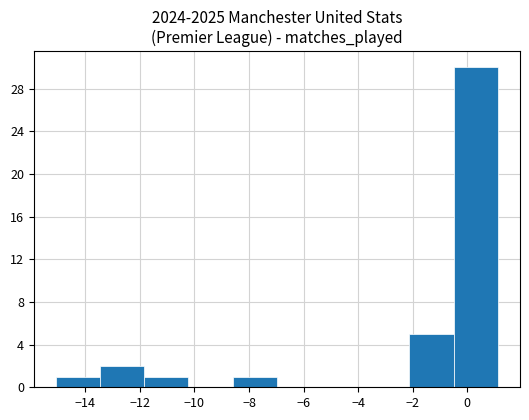

Reading left to right, transcribe this chart: for each bar, give the range it covers on the x-axis and its height. Neither the bar edges nor the heights are printed on the chart, so give them approximately, as read against the axes.

-15.0 to -13.4: 1
-13.4 to -11.8: 2
-11.8 to -10.2: 1
-10.2 to -8.6: 0
-8.6 to -7.0: 1
-7.0 to -5.4: 0
-5.4 to -3.8: 0
-3.8 to -2.2: 0
-2.2 to -0.4: 5
-0.4 to 1.2: 30